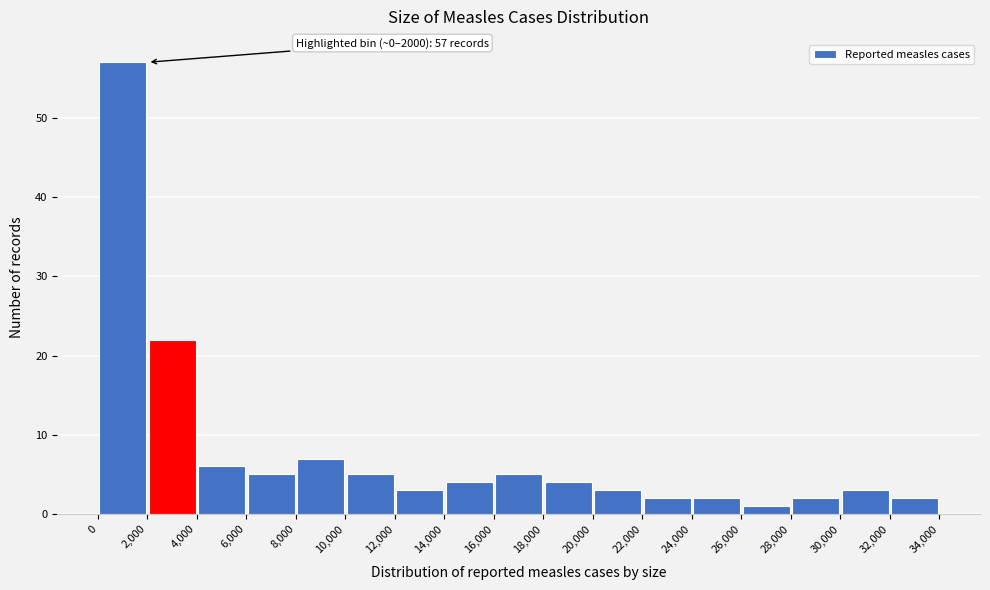

Which range on the x-axis has the tallest bar?

0 to 2,000